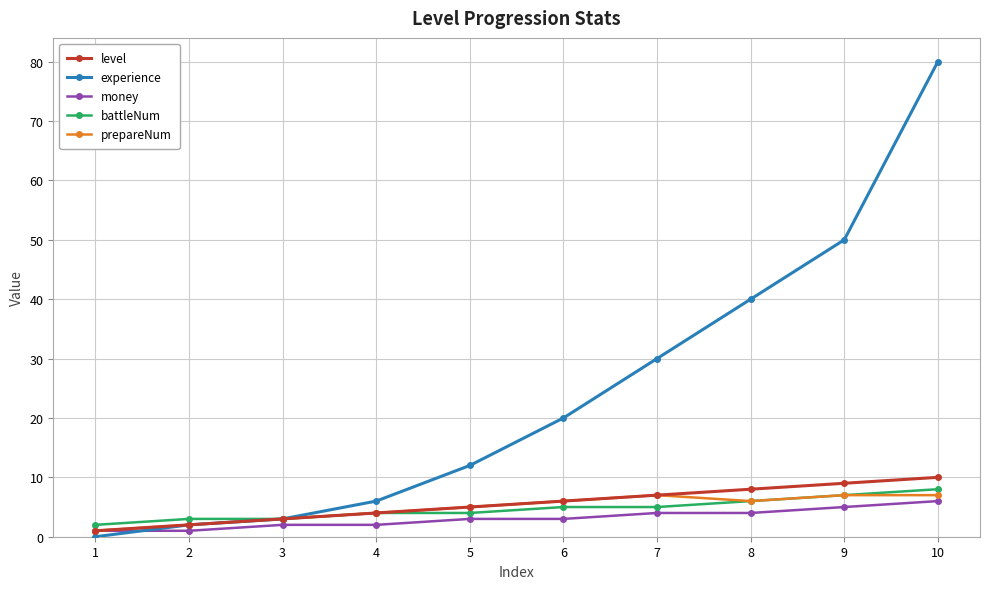

What is the sum of all money values?

31